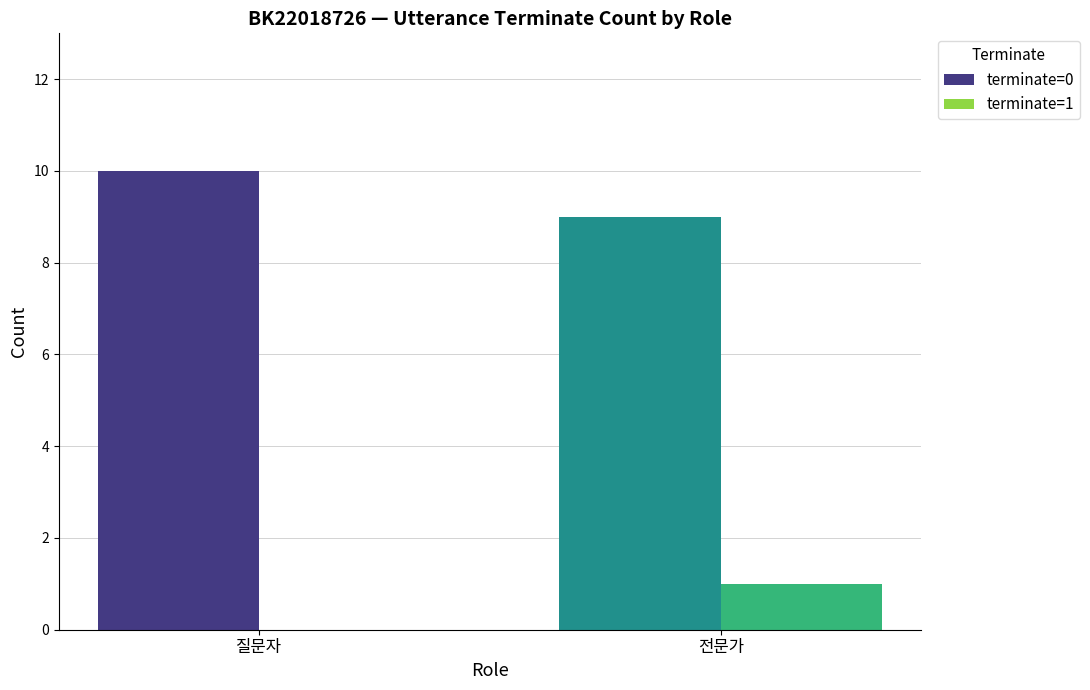

True or false: terminate=0 has a value of 6 at 질문자.

False